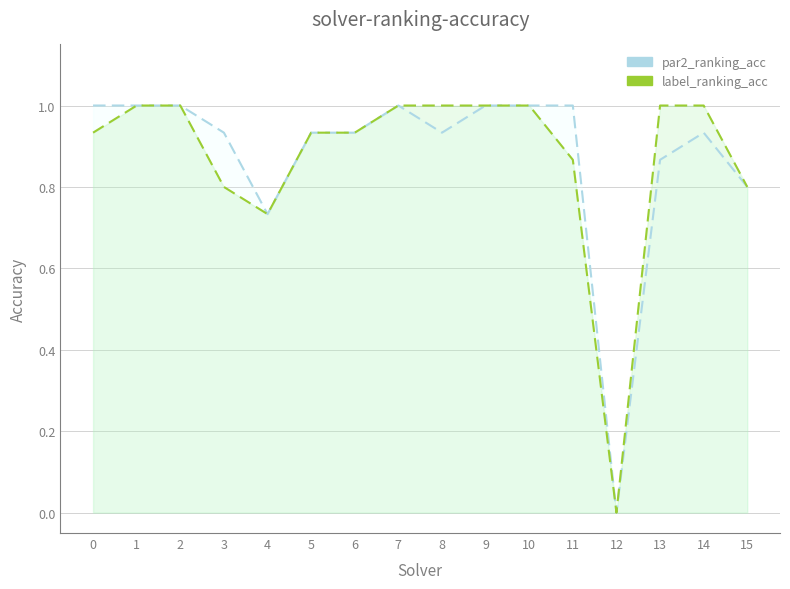

Is the value of label_ranking_acc at 10 greater than the value of par2_ranking_acc at 5?

Yes